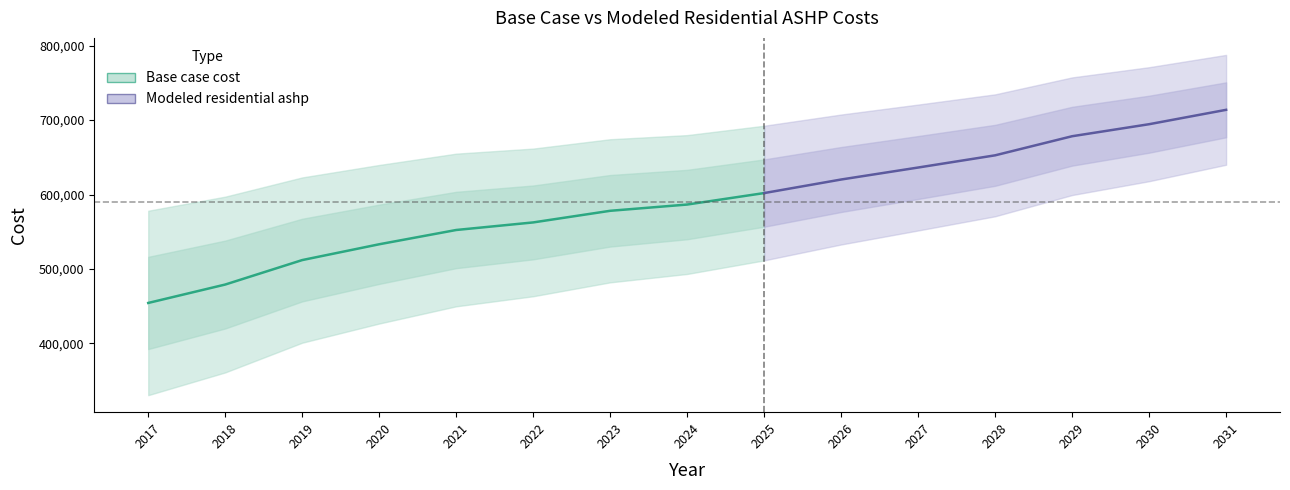

At which label does Base case cost reach its minimum?

2017